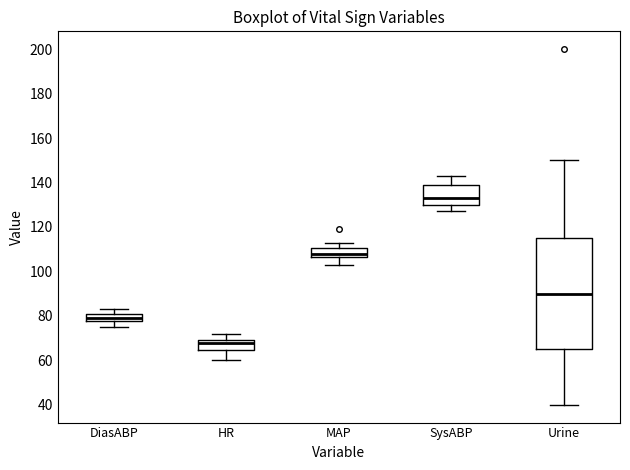

Reading left to right, transcribe this box plot: for each box, give where its median line is, the range the box spans, and where its two whiskers end, as read against the y-axis. The values are not printed on the chart, so give them approximately, as read against the axis.

DiasABP: median 80, box 78 to 82, whiskers 76 to 84
HR: median 68, box 64 to 70, whiskers 60 to 72
MAP: median 108, box 106 to 110, whiskers 104 to 114
SysABP: median 134, box 130 to 140, whiskers 128 to 144
Urine: median 90, box 66 to 116, whiskers 40 to 150